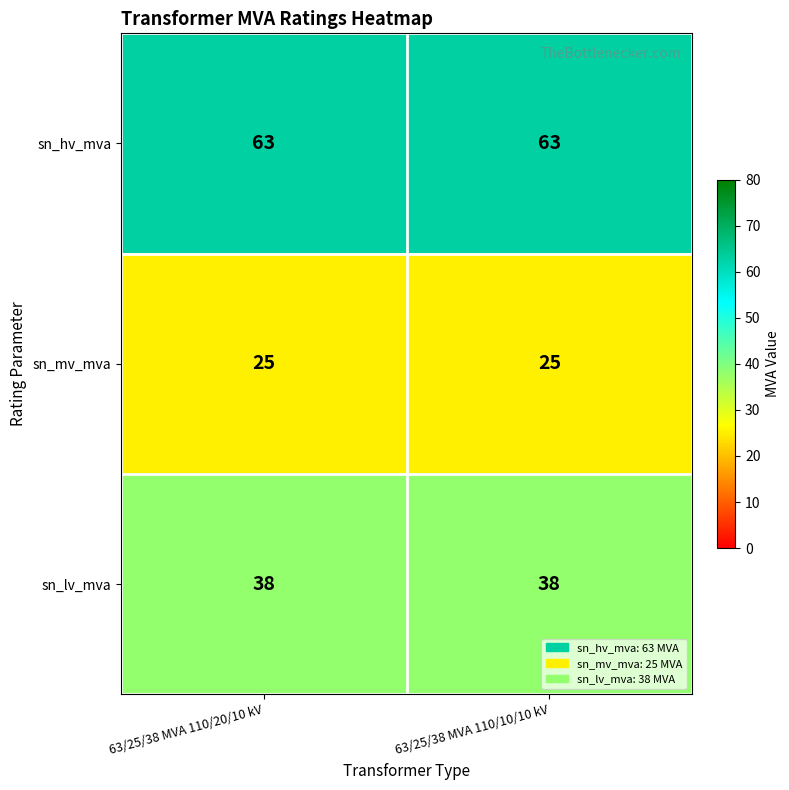

Is it true that sn_lv_mva equals 54 at 63/25/38 MVA 110/10/10 kV?

False